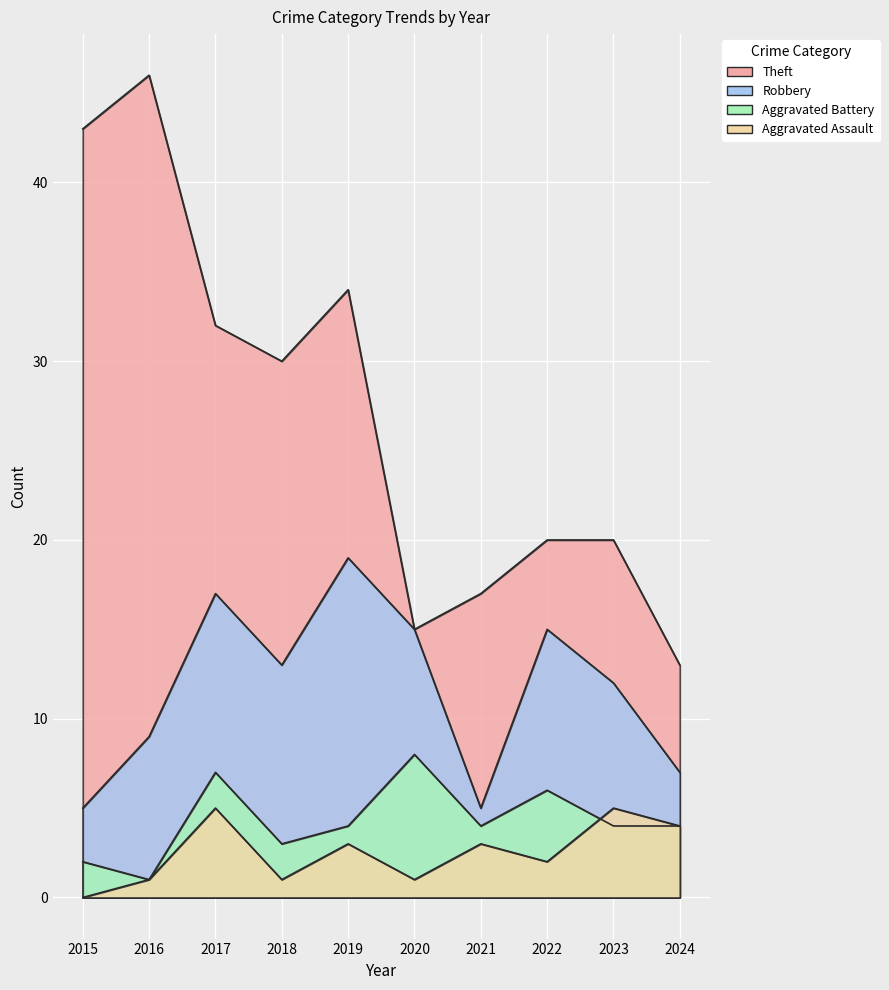

What value does the Aggravated Battery series have at 2017?

7